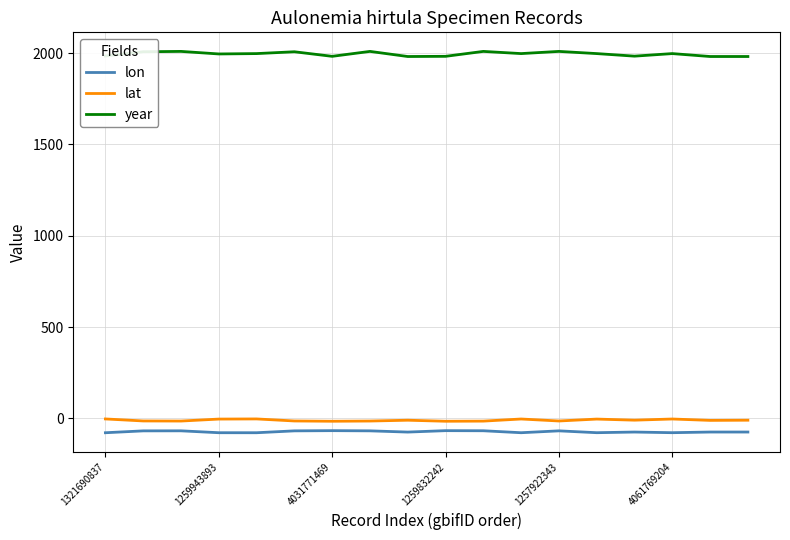

What is the lowest value of the year series?

1982.0